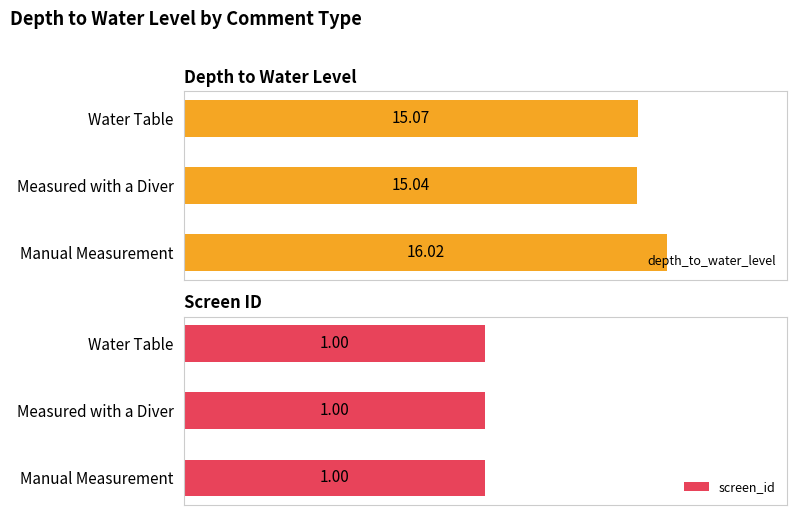

At how many categories does at least one series exceed 12?

3